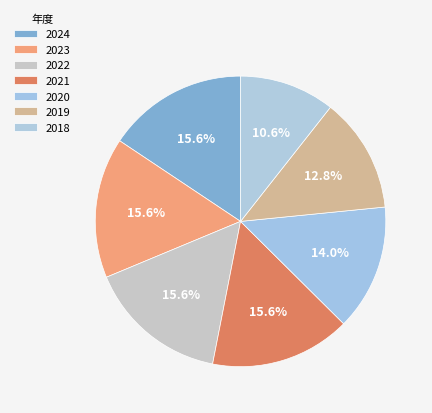

To the nearest percent, what is the difference between the largest and smallest slice percentages?

5%